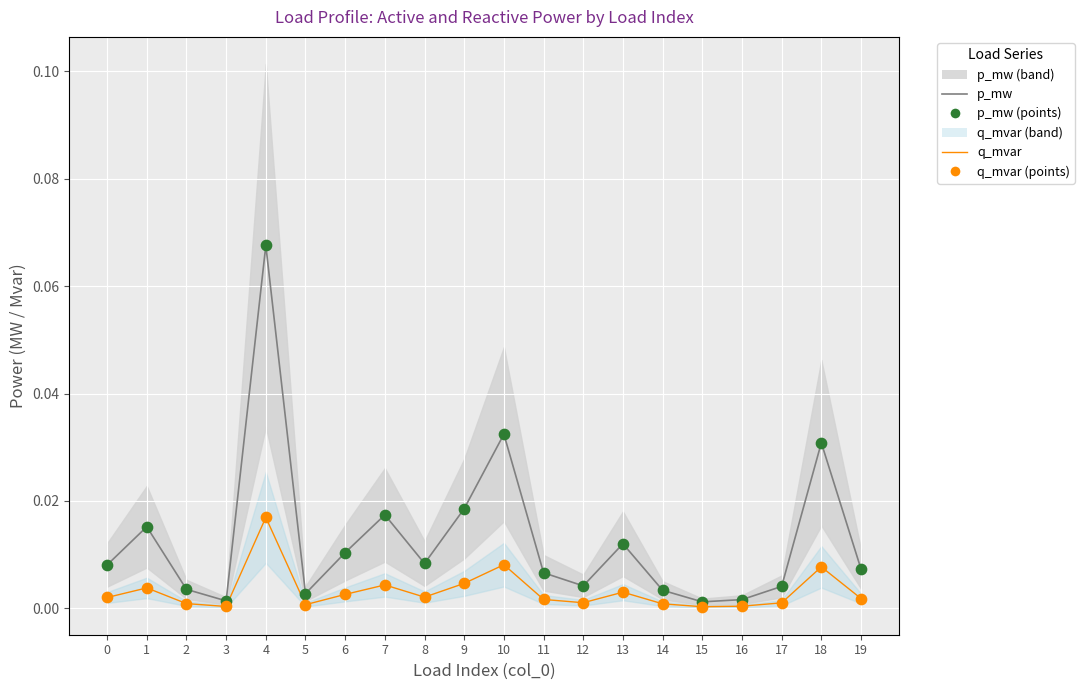

Which series has the largest Y range (max minus min)?

p_mw